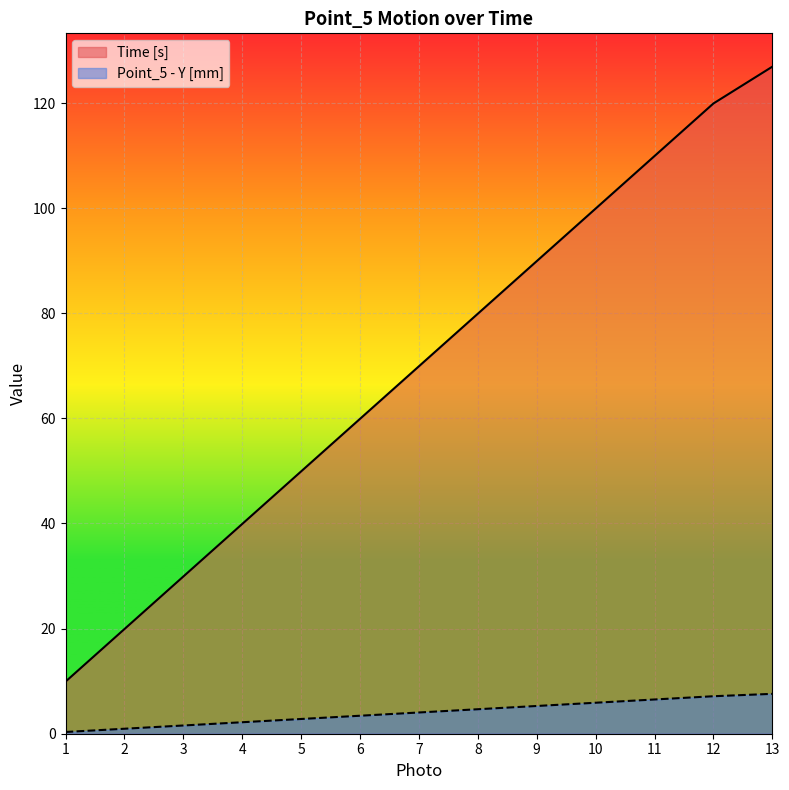

Between 1 and 13, which series saw the biggest shift?

Time [s]